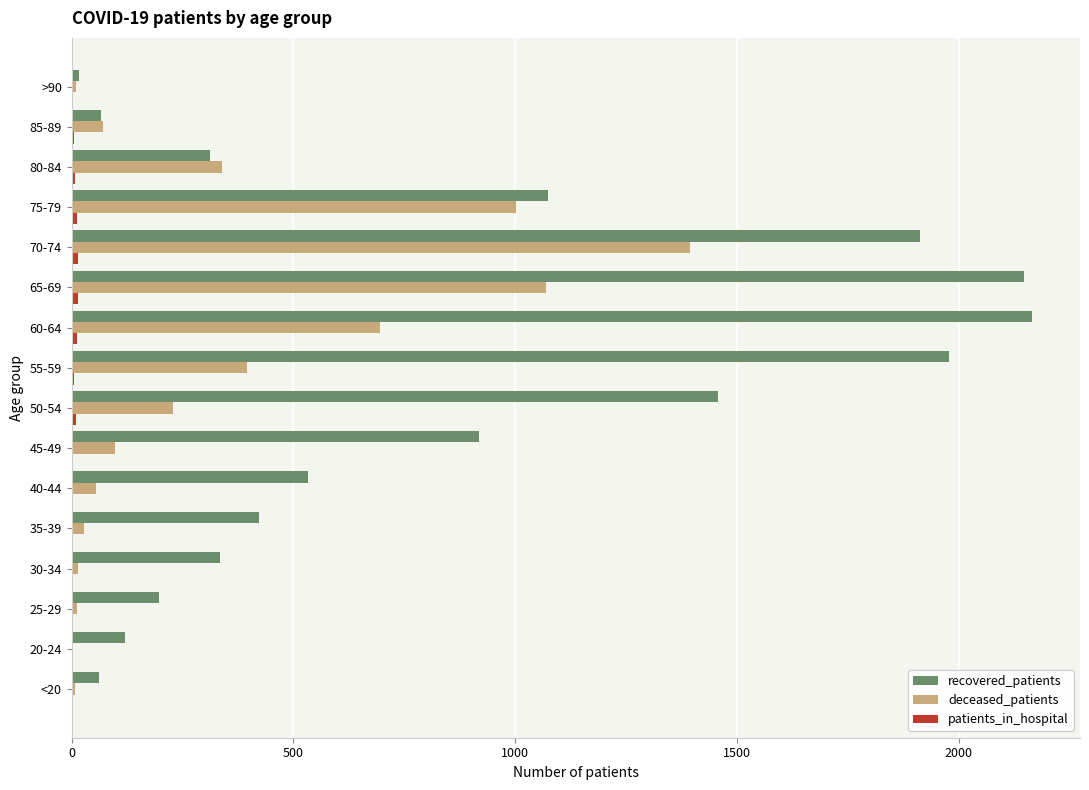

At which category is the sum across all series the highest?

70-74